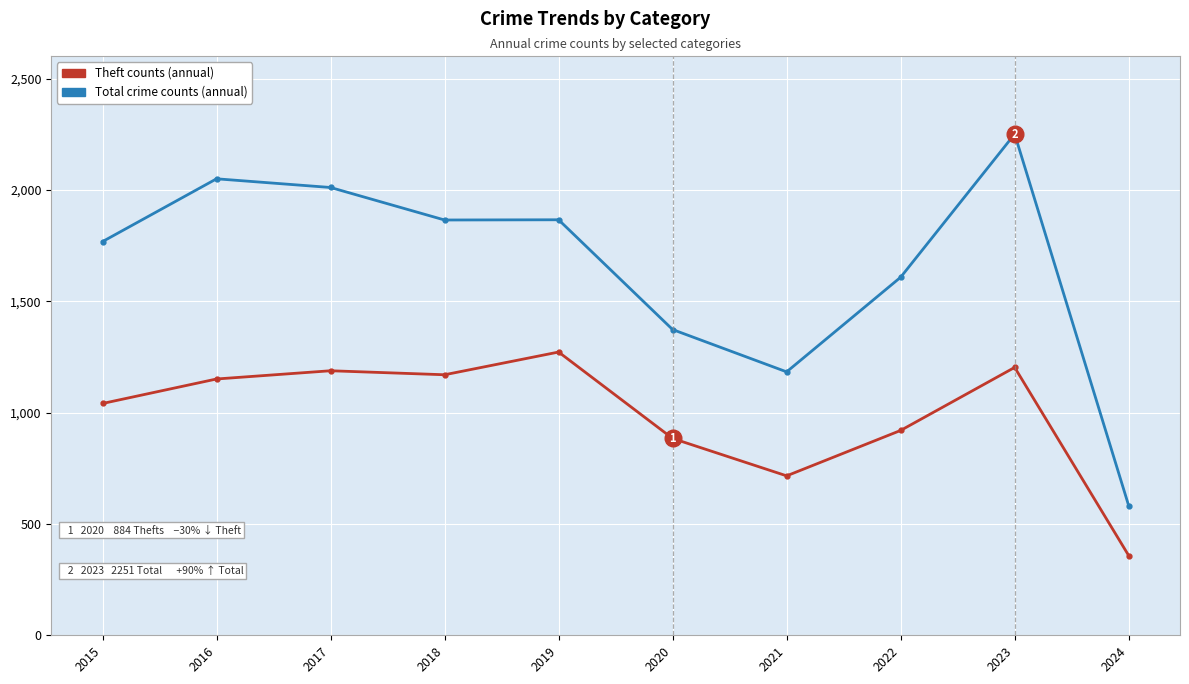

How many lines are shown in the chart?

2